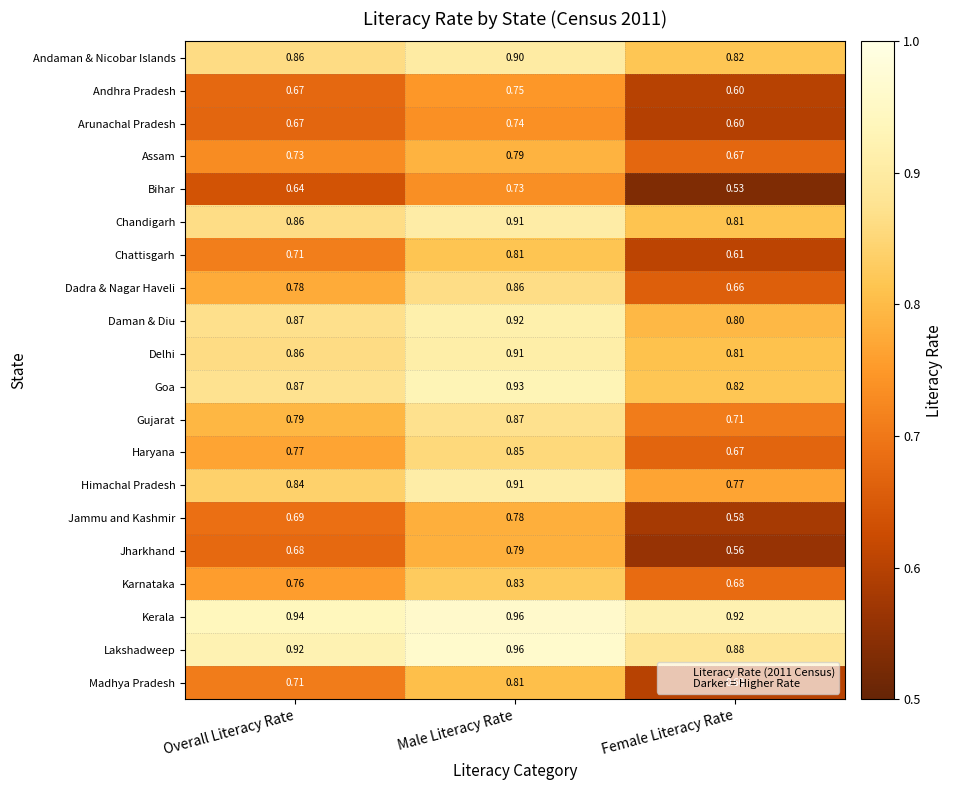

Which series has the largest total across all categories?

Kerala